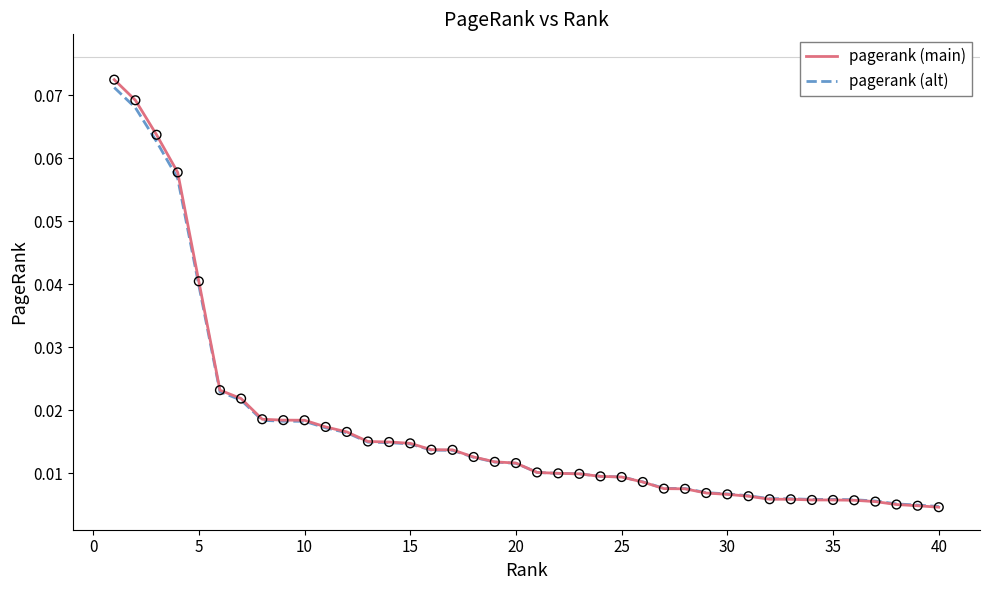

At how many categories does at least one series exceed 0?

40